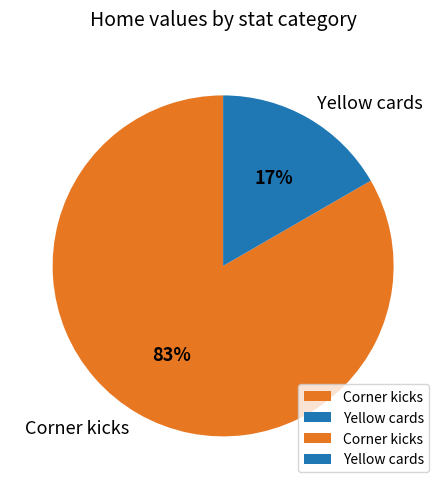

To the nearest percent, what is the average slice percentage?

50%